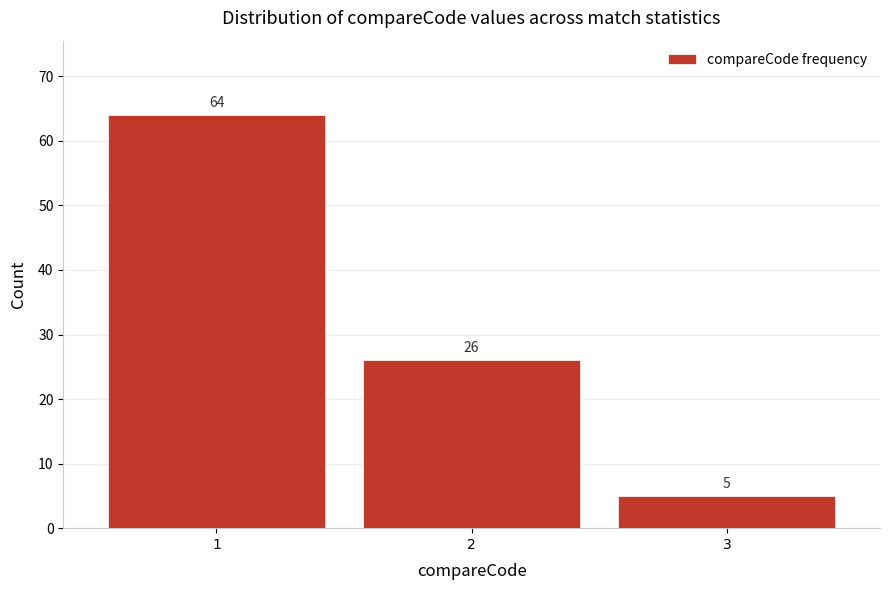

Reading left to right, transcribe all the data shown in this chart.

64	26	5